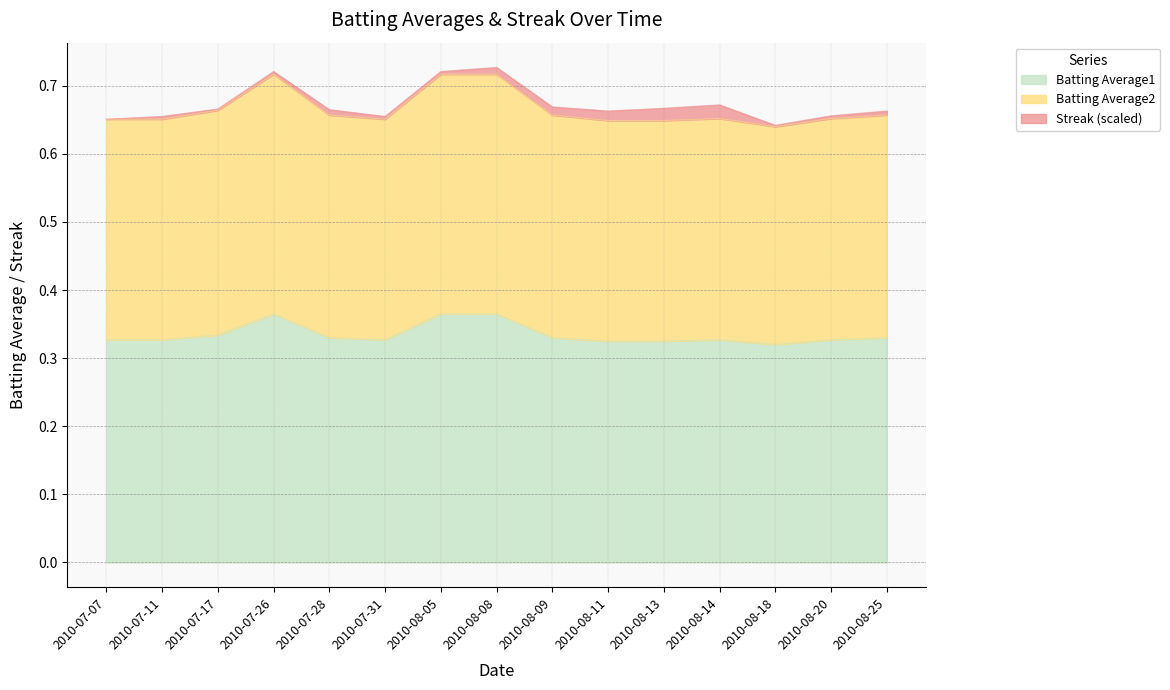

What is the value of the Batting Average1 point at the 3rd from the left?

0.3